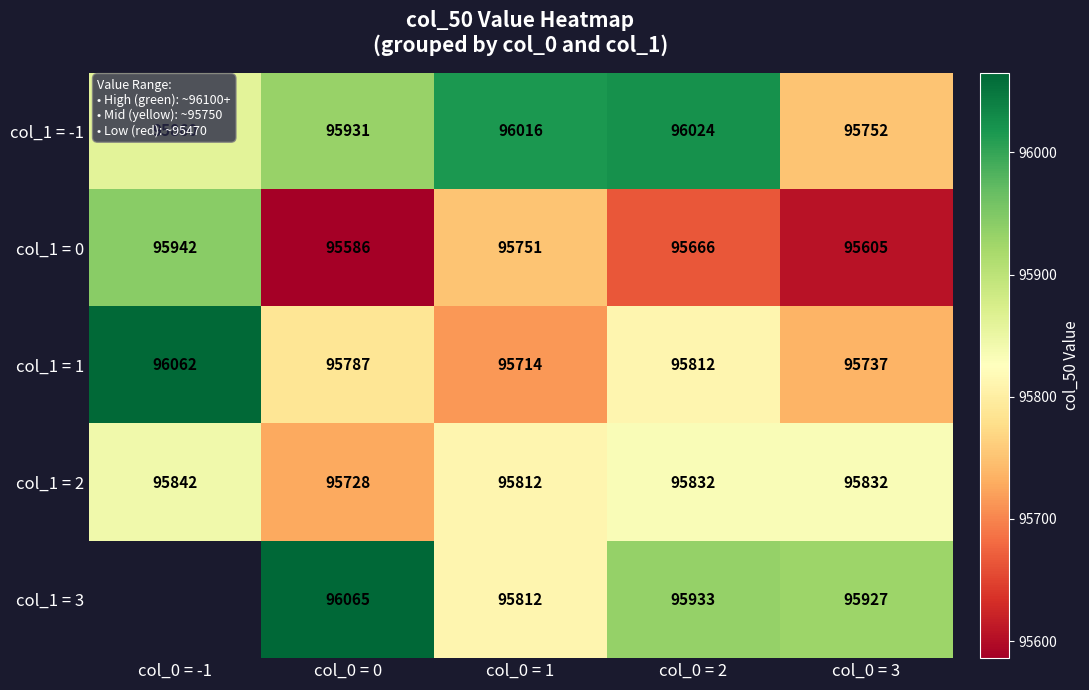

How many series are shown in this chart?

5